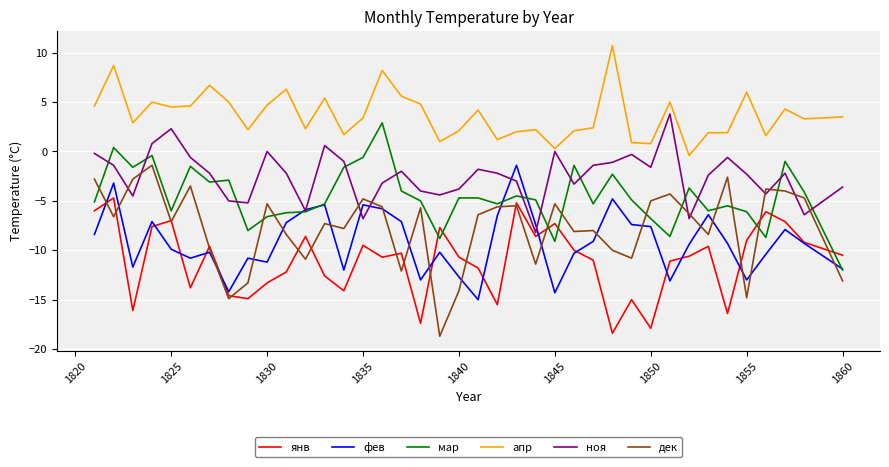

True or false: апр and фев cross at least once.

False